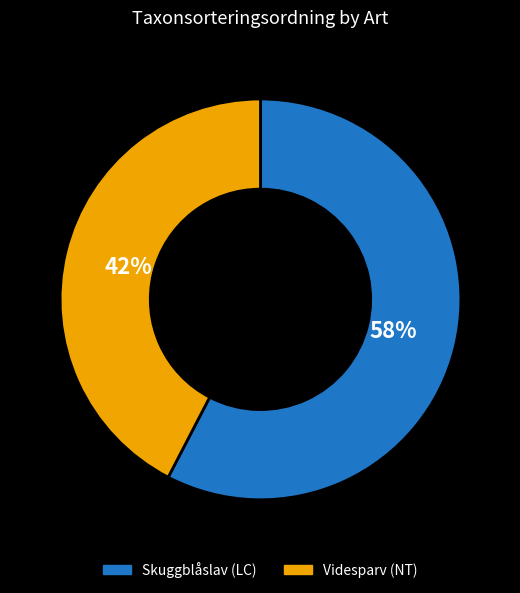

How many slices are in this pie chart?

2